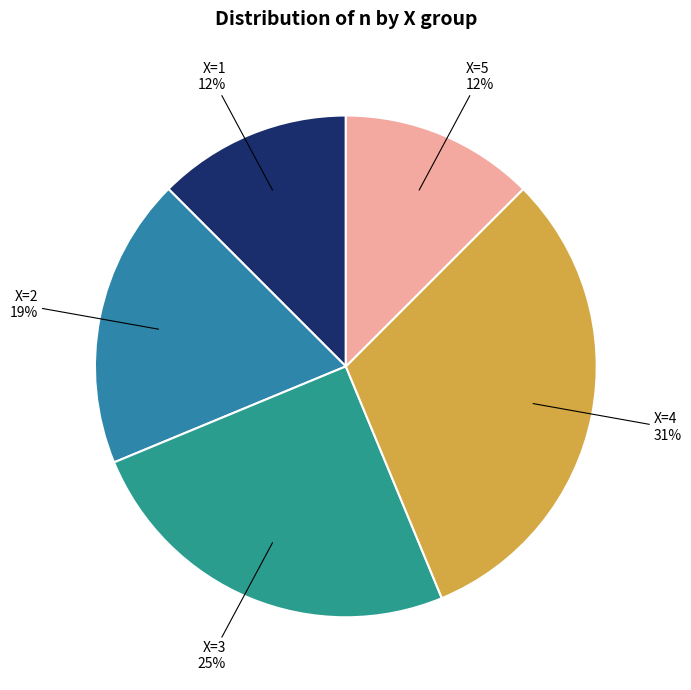

How many segments does this pie chart have?

5